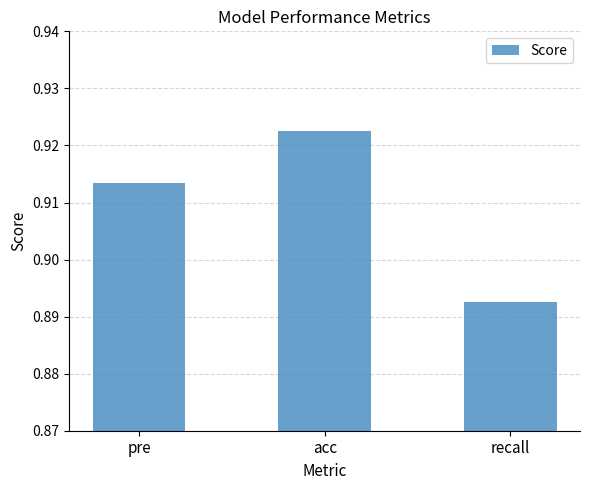

At which category does the chart reach its minimum across all series?

recall